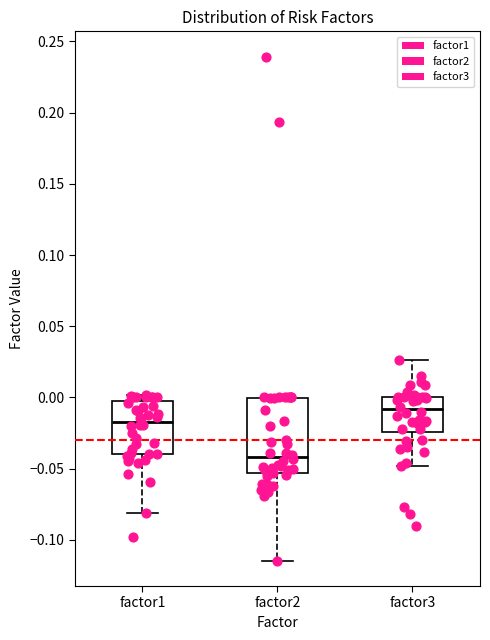

Reading left to right, read every box against the y-axis: the position of its median line, the range the box covers, and the ends of its whiskers. The values are not printed on the chart, so give them approximately, as read against the axis.

factor1: median -0.015, box -0.040 to -0.005, whiskers -0.080 to 0.000
factor2: median -0.040, box -0.055 to 0.000, whiskers -0.115 to 0.000
factor3: median -0.010, box -0.025 to 0.000, whiskers -0.050 to 0.025